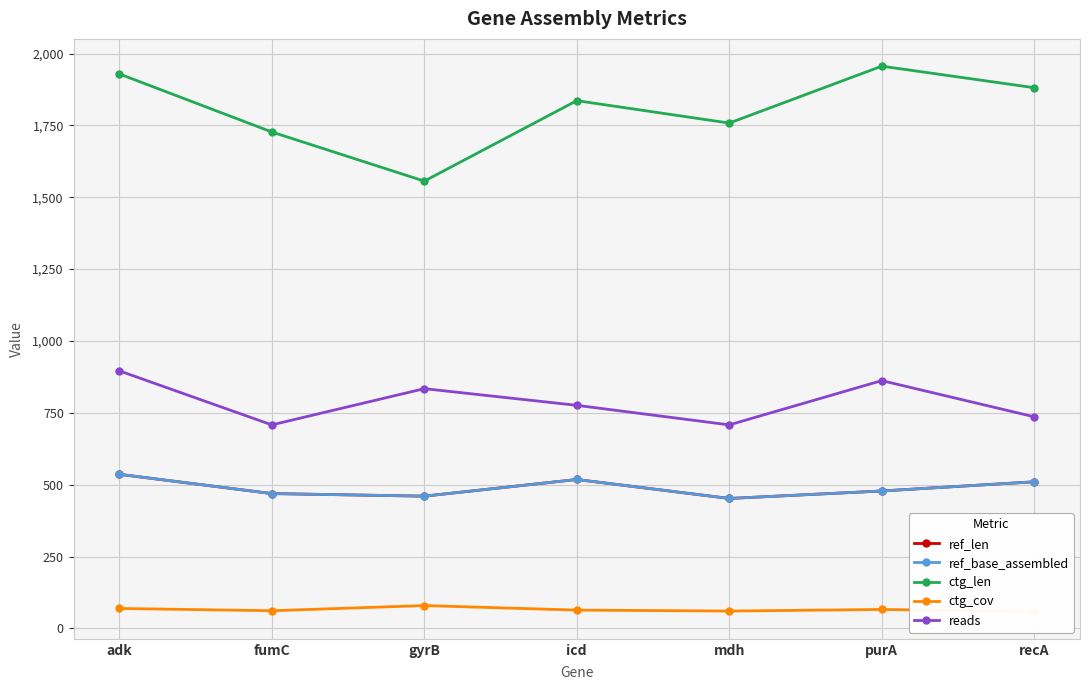

How many lines are shown in the chart?

5